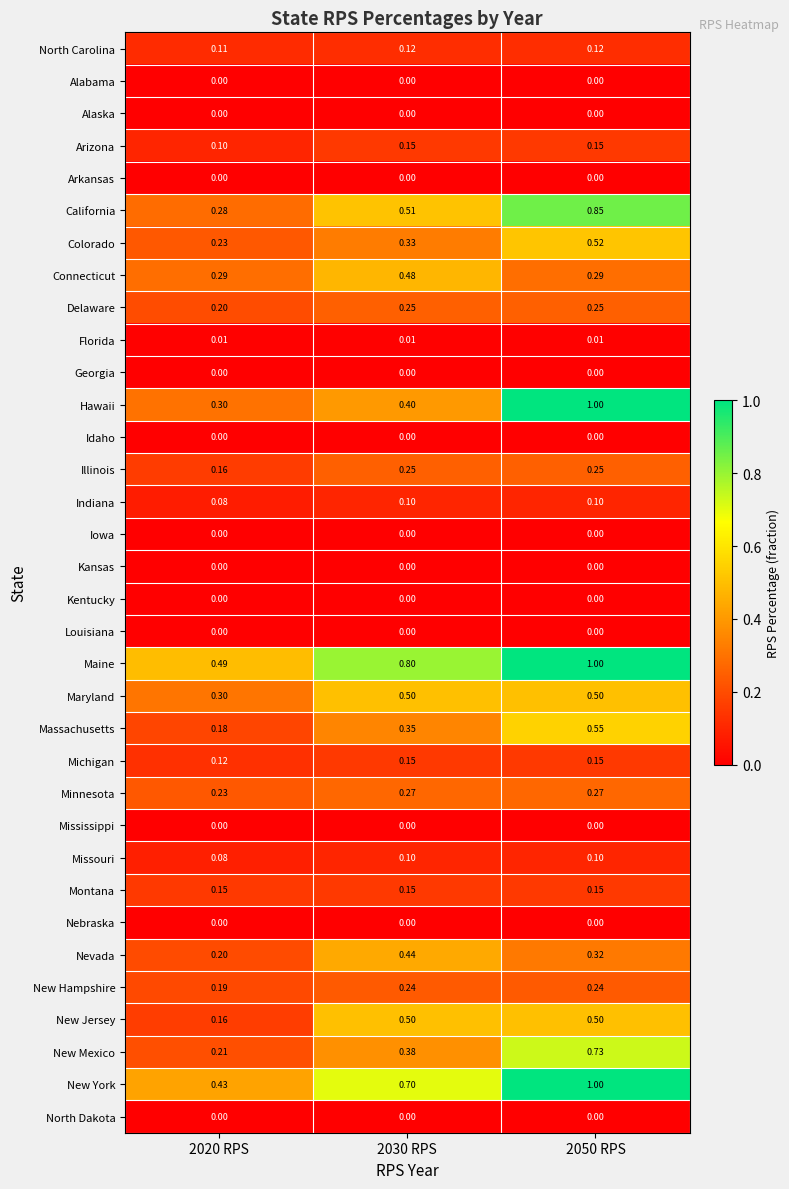

Which series has the largest total across all categories?

Maine